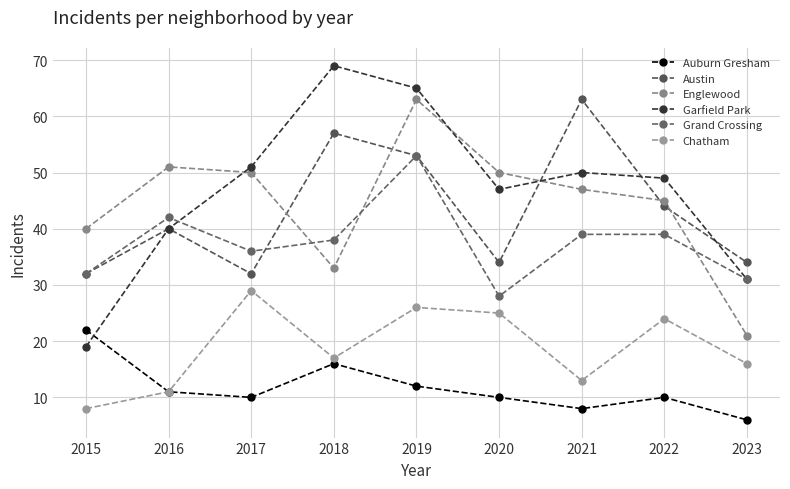

True or false: Auburn Gresham and Englewood intersect in this chart.

False